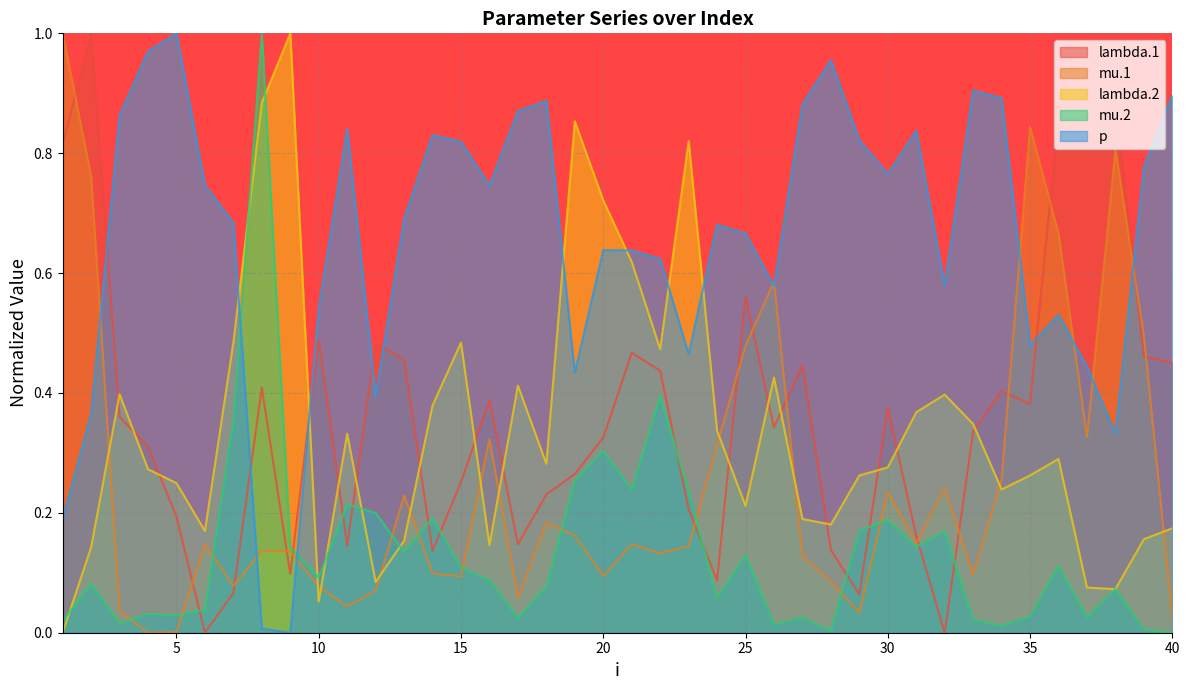

How many categories are shown in the chart?

40